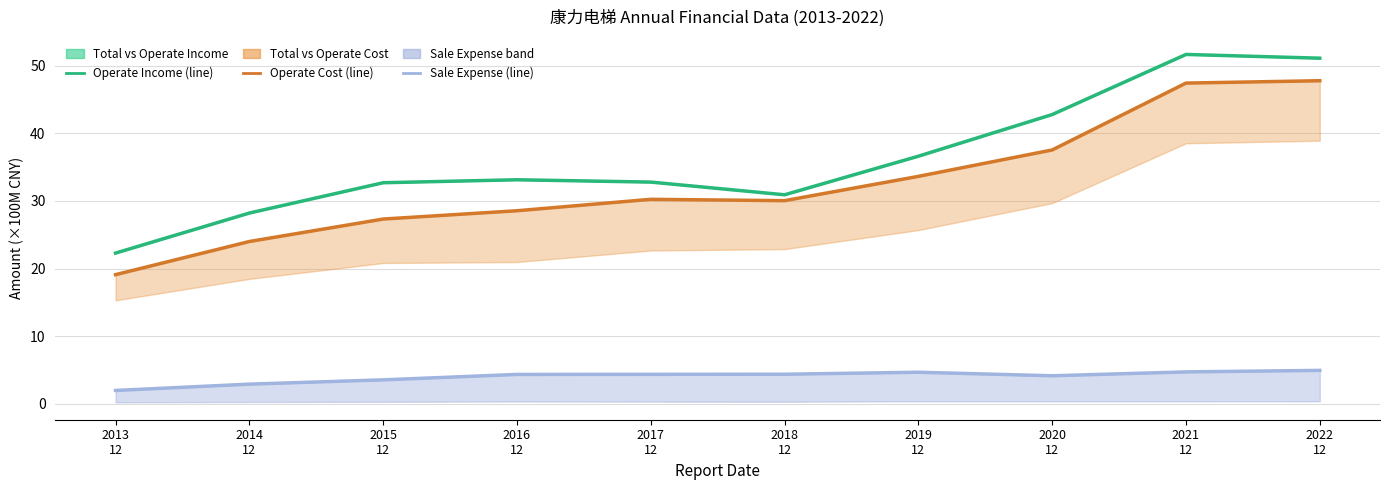

Where is the first local minimum for OPERATE_COST?

2018
12